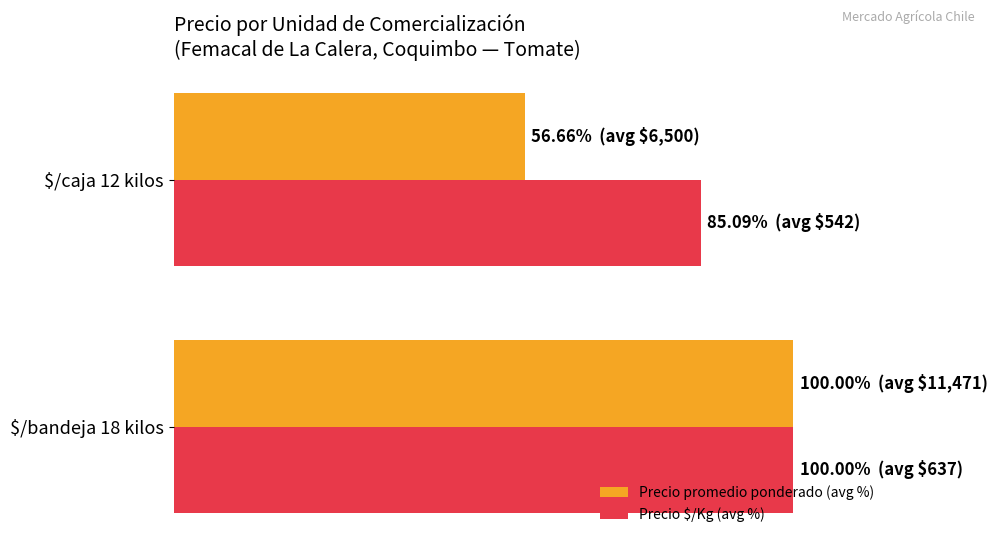

At how many categories does at least one series exceed 84?

2